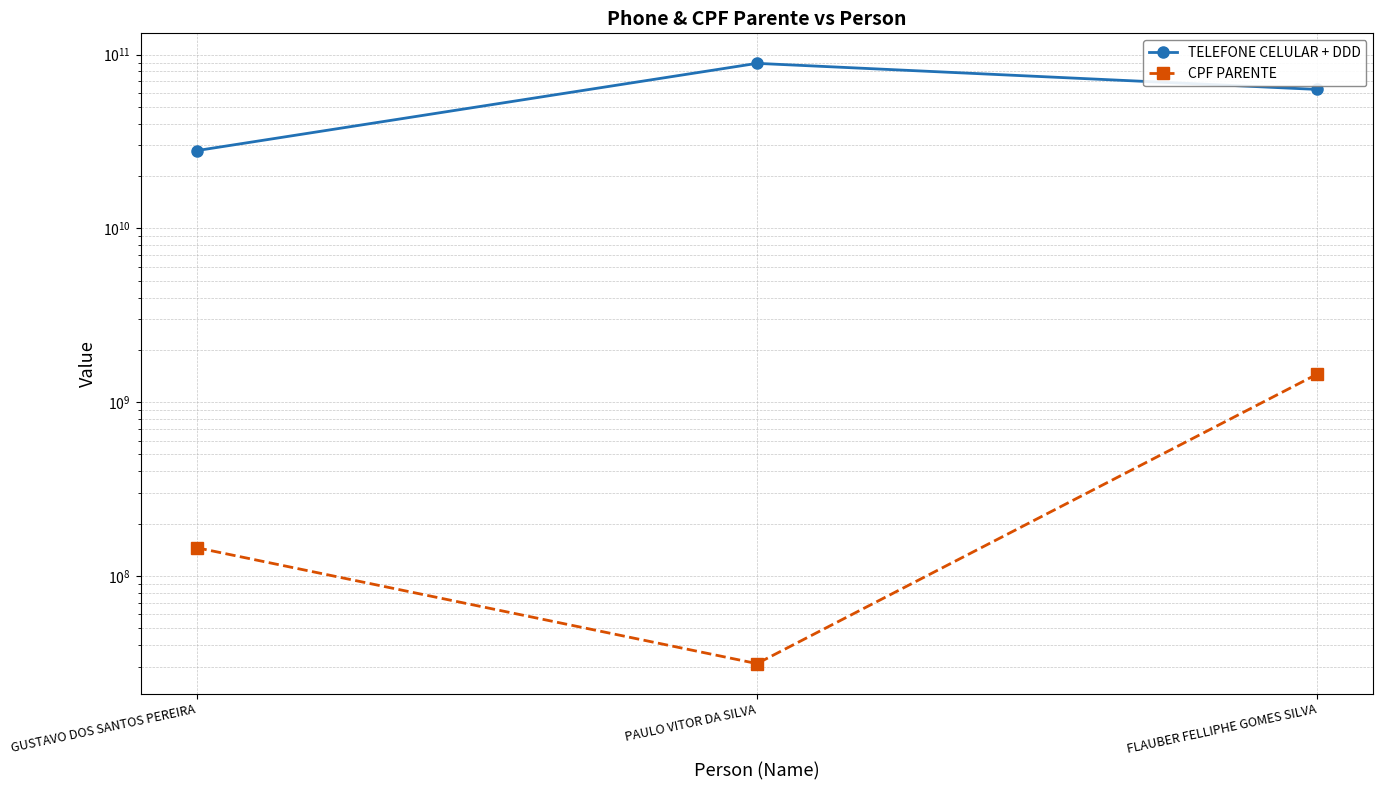

Which series has the largest total across all categories?

TELEFONE CELULAR + DDD